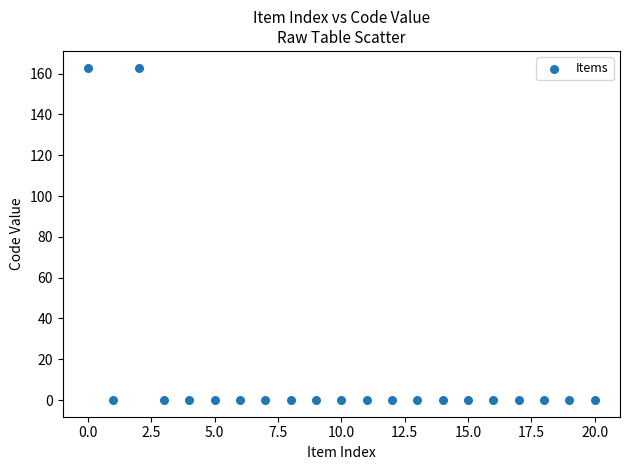

What is the range of Y values (max minus min)?

163